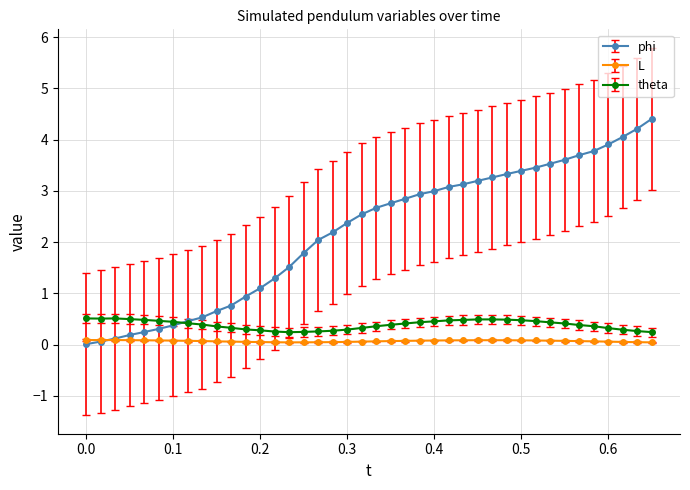

Is this an area chart (filled region under the line)?

No